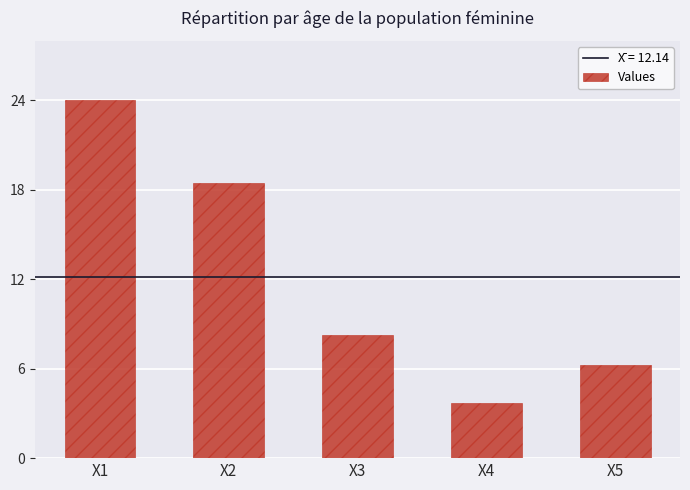

Where is the data nearest to the value 13?

X3